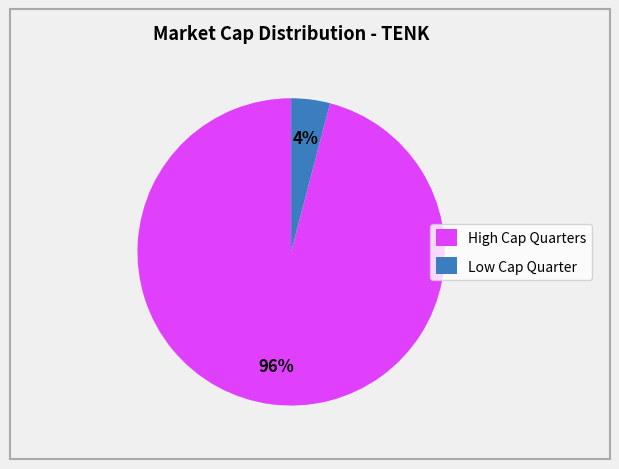

To the nearest percent, what percentage of the pie is Low Cap Quarter?

4%